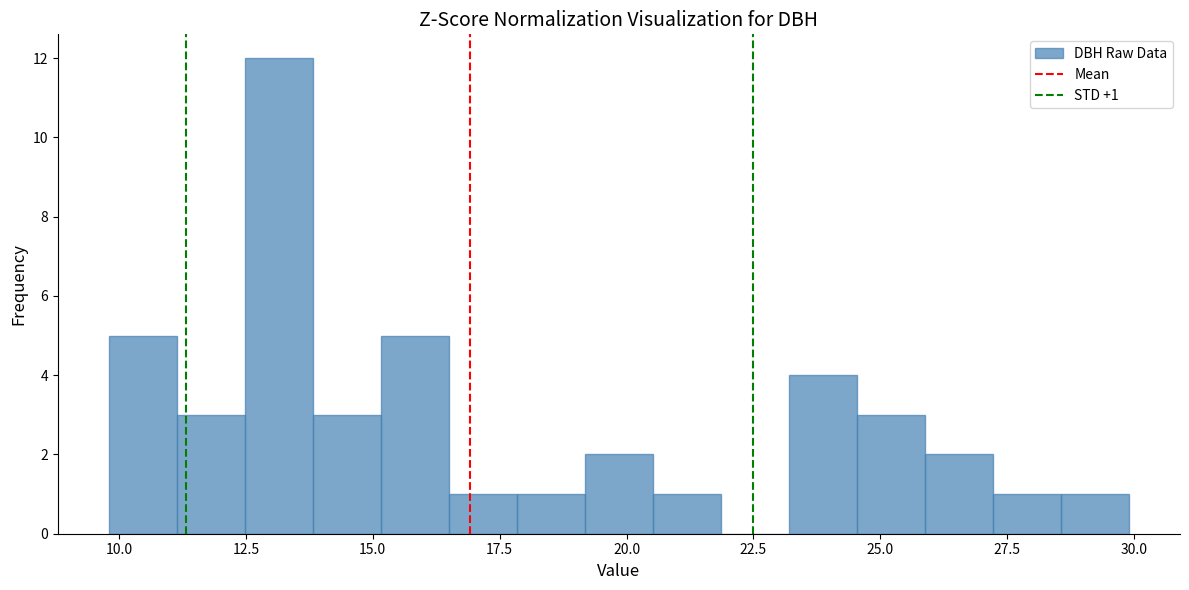

Around what value on the x-axis is the tallest bar? Give the approximate position of its centre, as read against the axis.

13.0